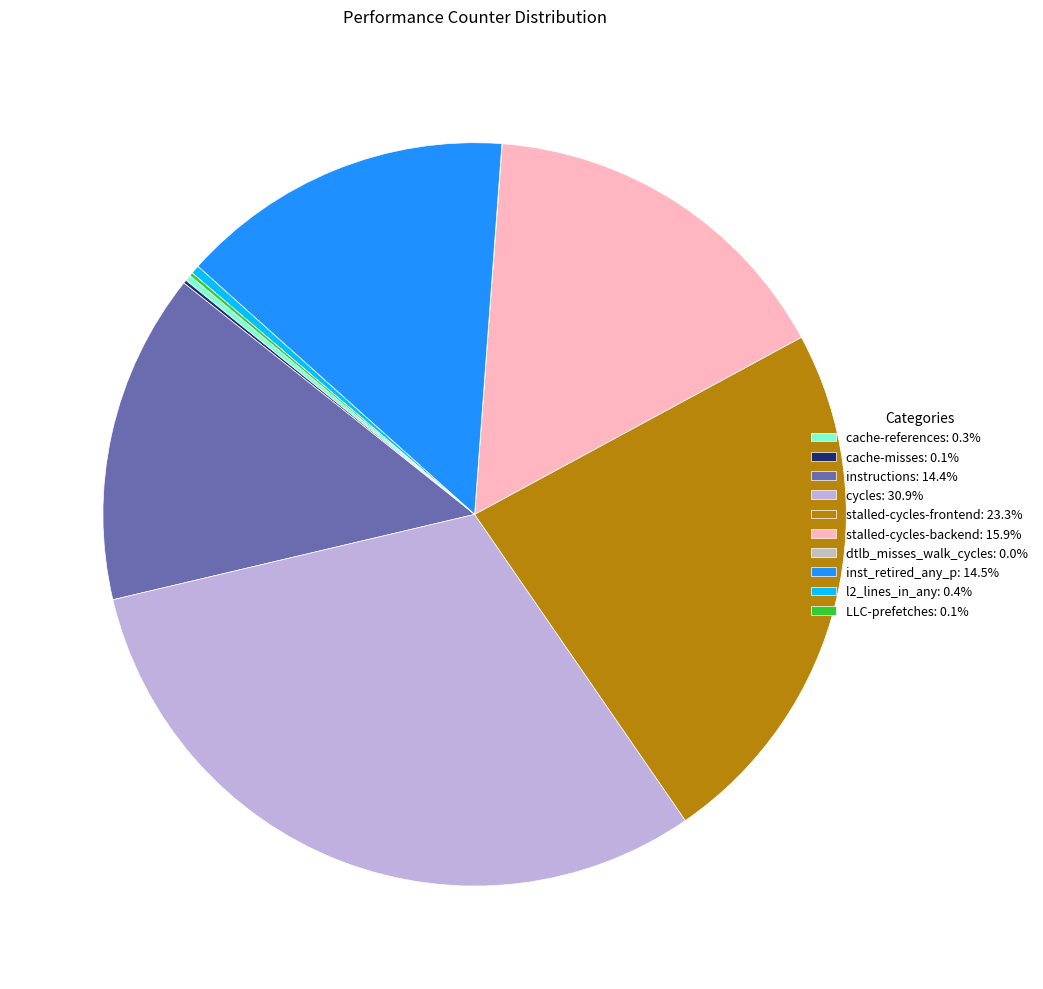

How many segments does this pie chart have?

10